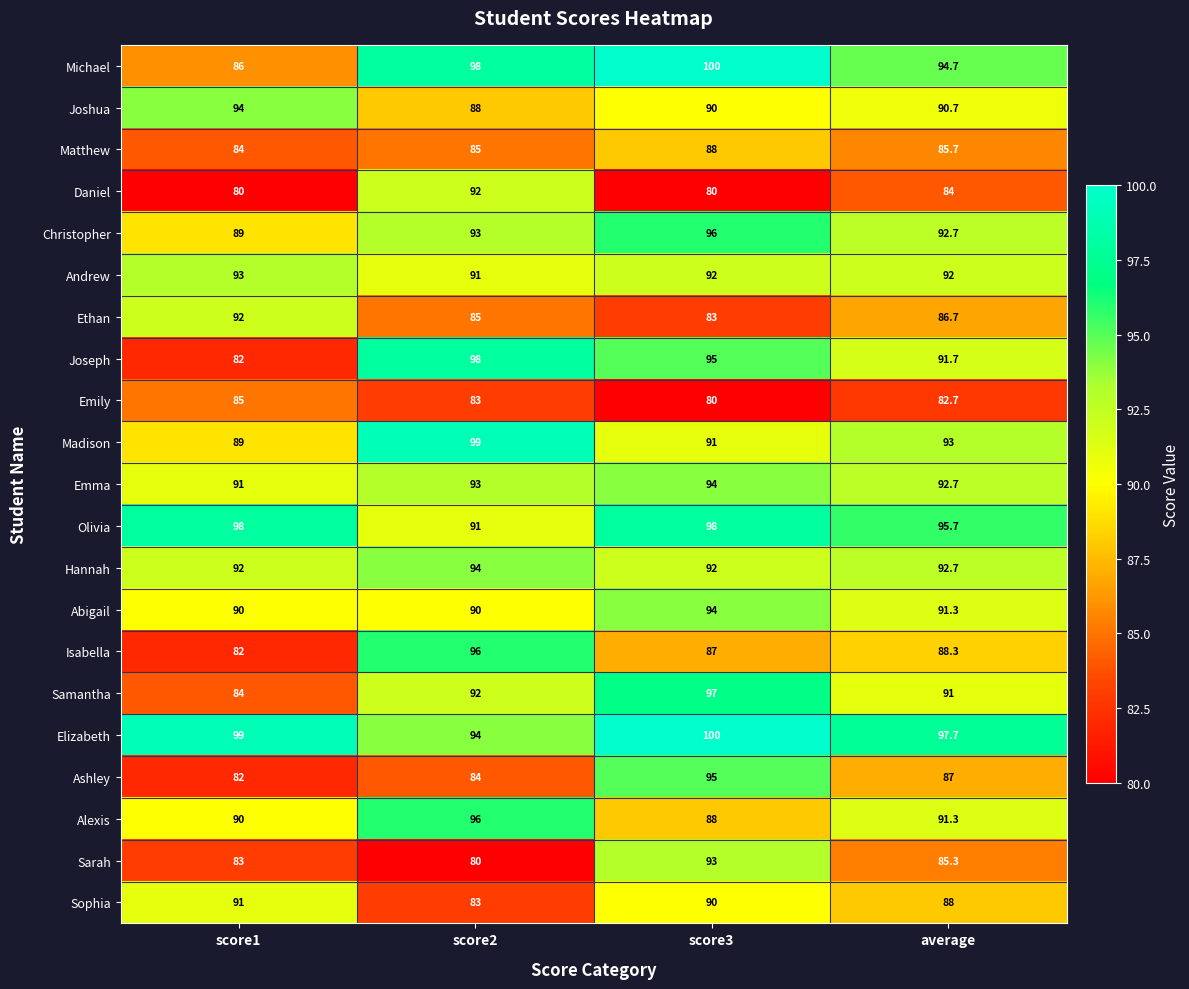

At how many categories does at least one series exceed 87?

4